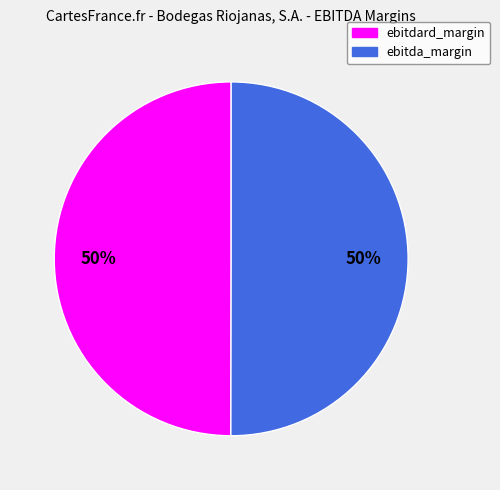

Combined, do ebitdard_margin and ebitda_margin account for over 50%?

Yes